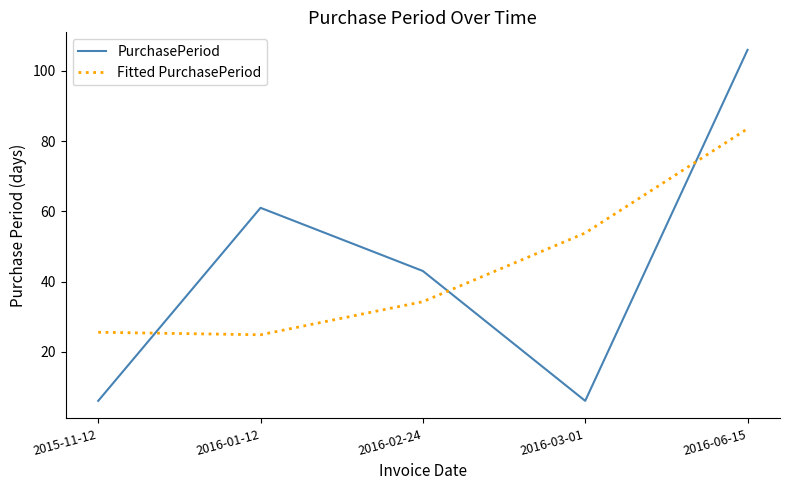

True or false: PurchasePeriod and Fitted PurchasePeriod cross at least once.

True